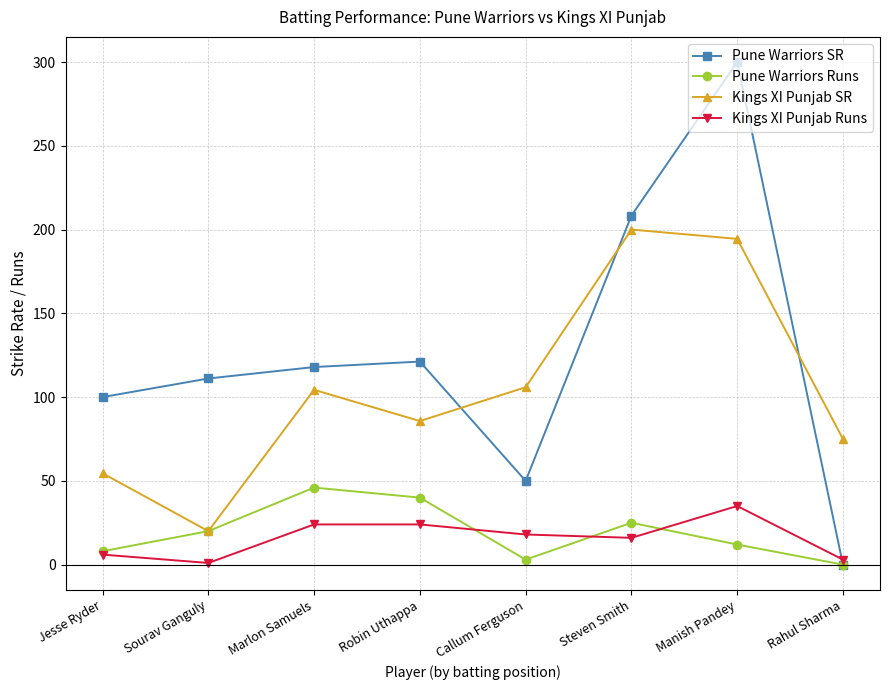

What is the spread (max minus min) of values at Manish Pandey?

288.0